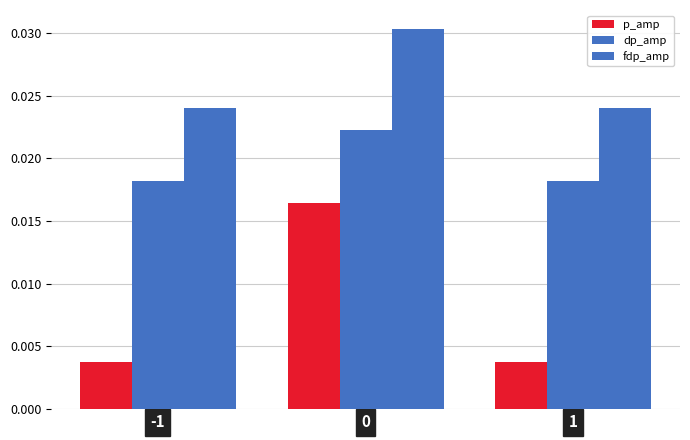

How many bars are there in total?

9